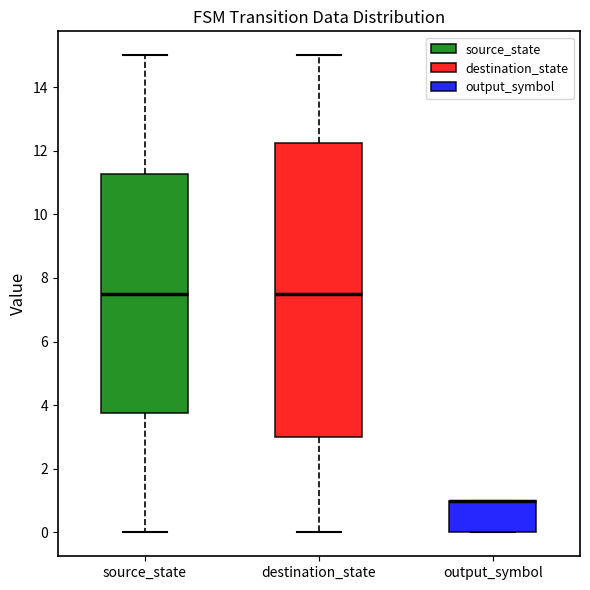

Reading left to right, transcribe this box plot: for each box, give where its median line is, the range the box spans, and where its two whiskers end, as read against the y-axis. The values are not printed on the chart, so give them approximately, as read against the axis.

source_state: median 7.6, box 3.8 to 11.2, whiskers 0.0 to 15.0
destination_state: median 7.6, box 3.0 to 12.2, whiskers 0.0 to 15.0
output_symbol: median 1.0 (drawn on the box's upper edge), box 0.0 to 1.0, whiskers 0.0 to 1.0